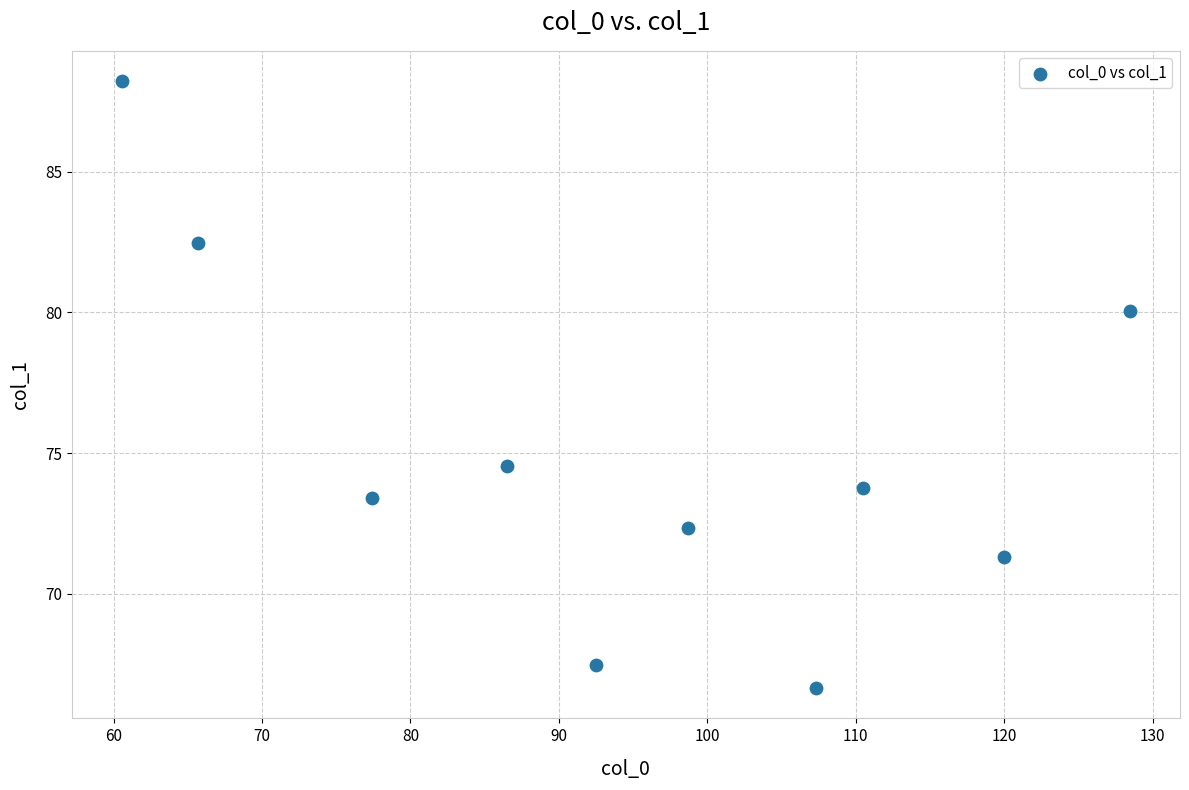

What is the range of Y values (max minus min)?

21.6